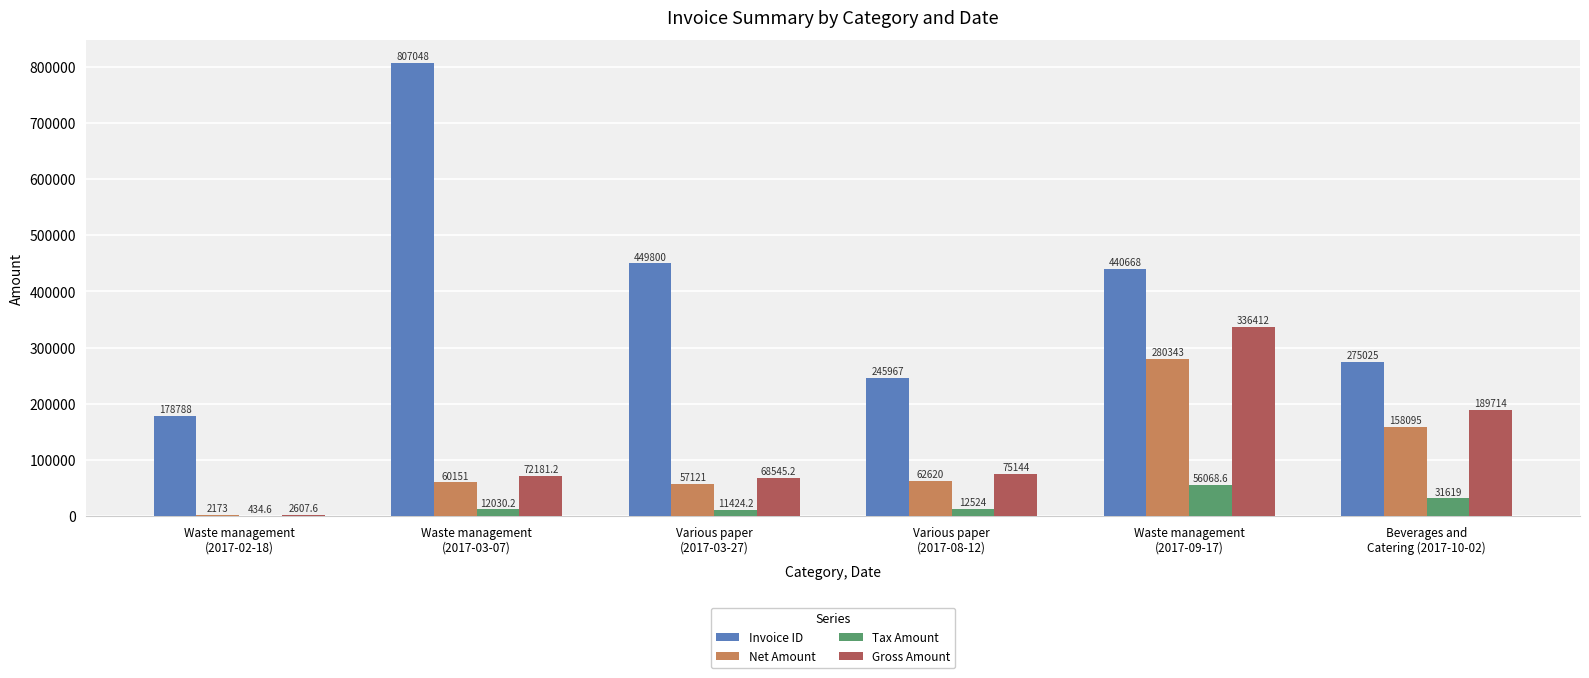

What is the sum of all Net Amount values?

620503.0